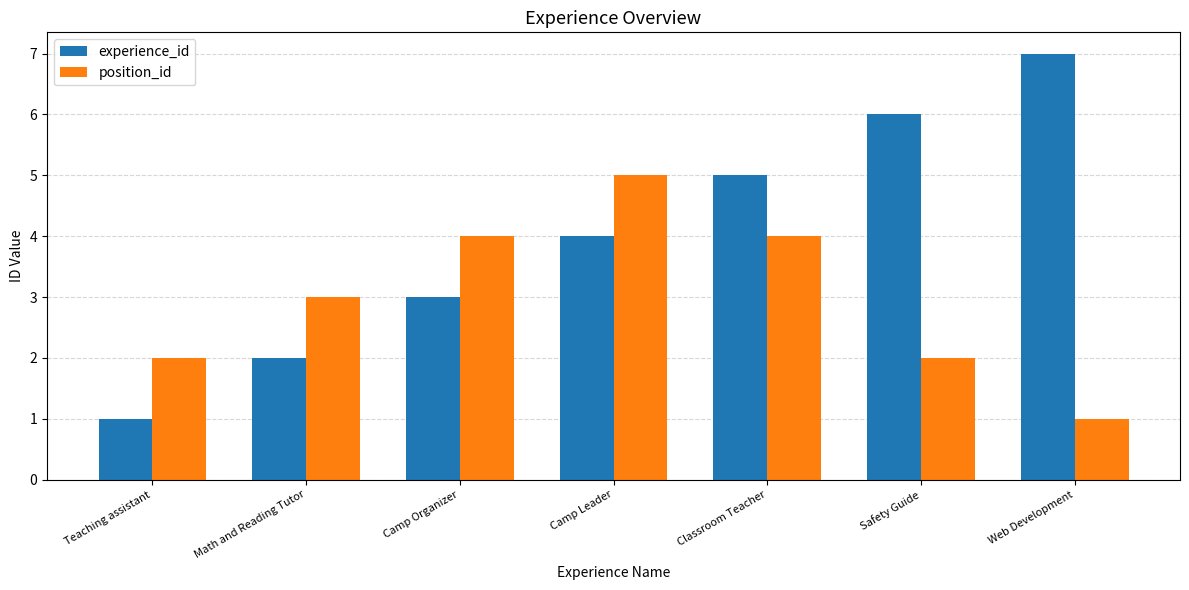

At which label is position_id closest to 3?

Math and Reading Tutor